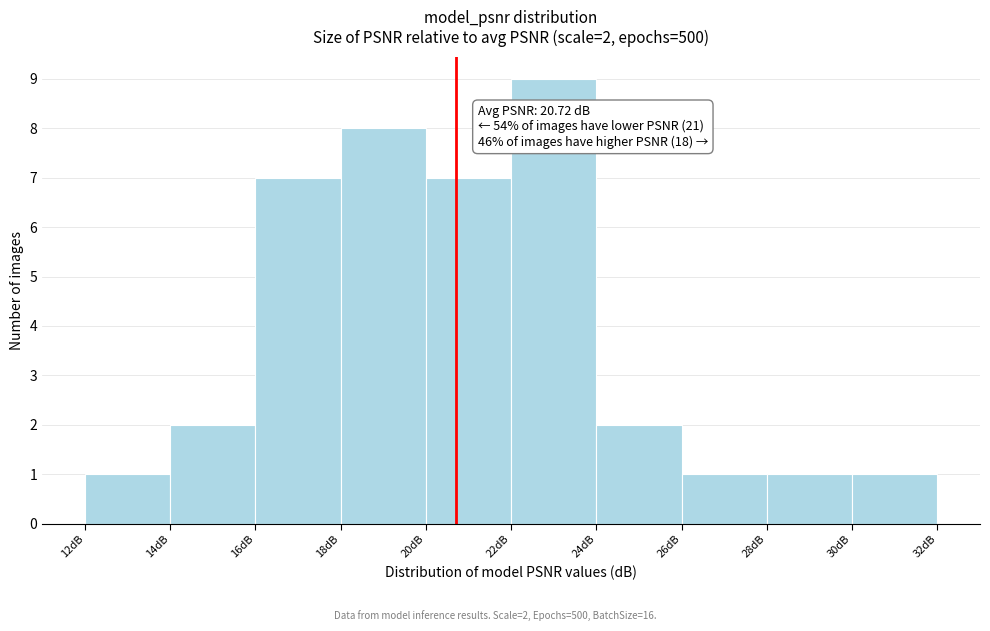

Over which range of the x-axis is the bar tallest?

22 to 24